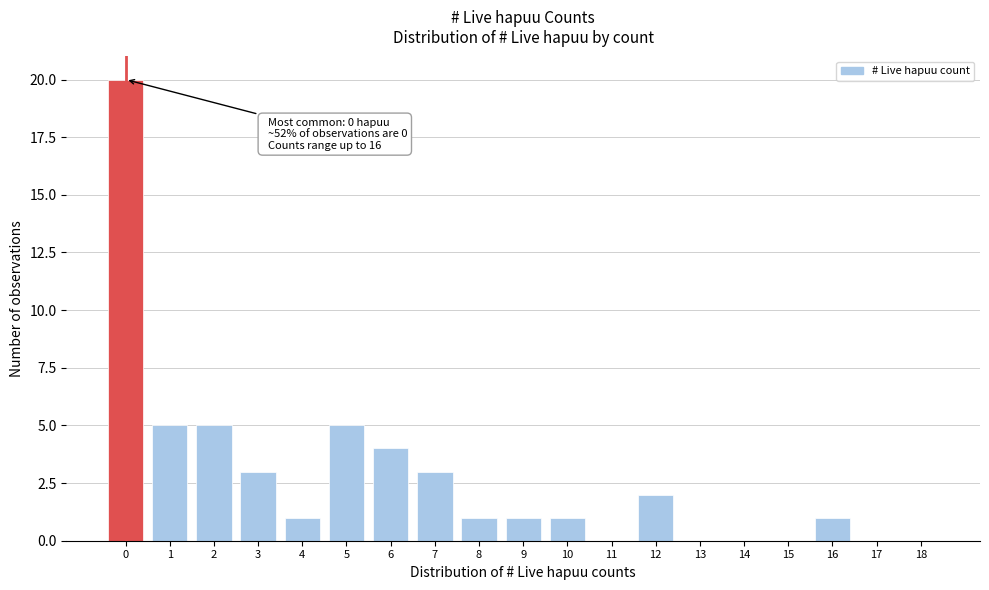

Reading right to left, extract all data points from this chart.

18=0	17=0	16=1	15=0	14=0	13=0	12=2	11=0	10=1	9=1	8=1	7=3	6=4	5=5	4=1	3=3	2=5	1=5	0=20